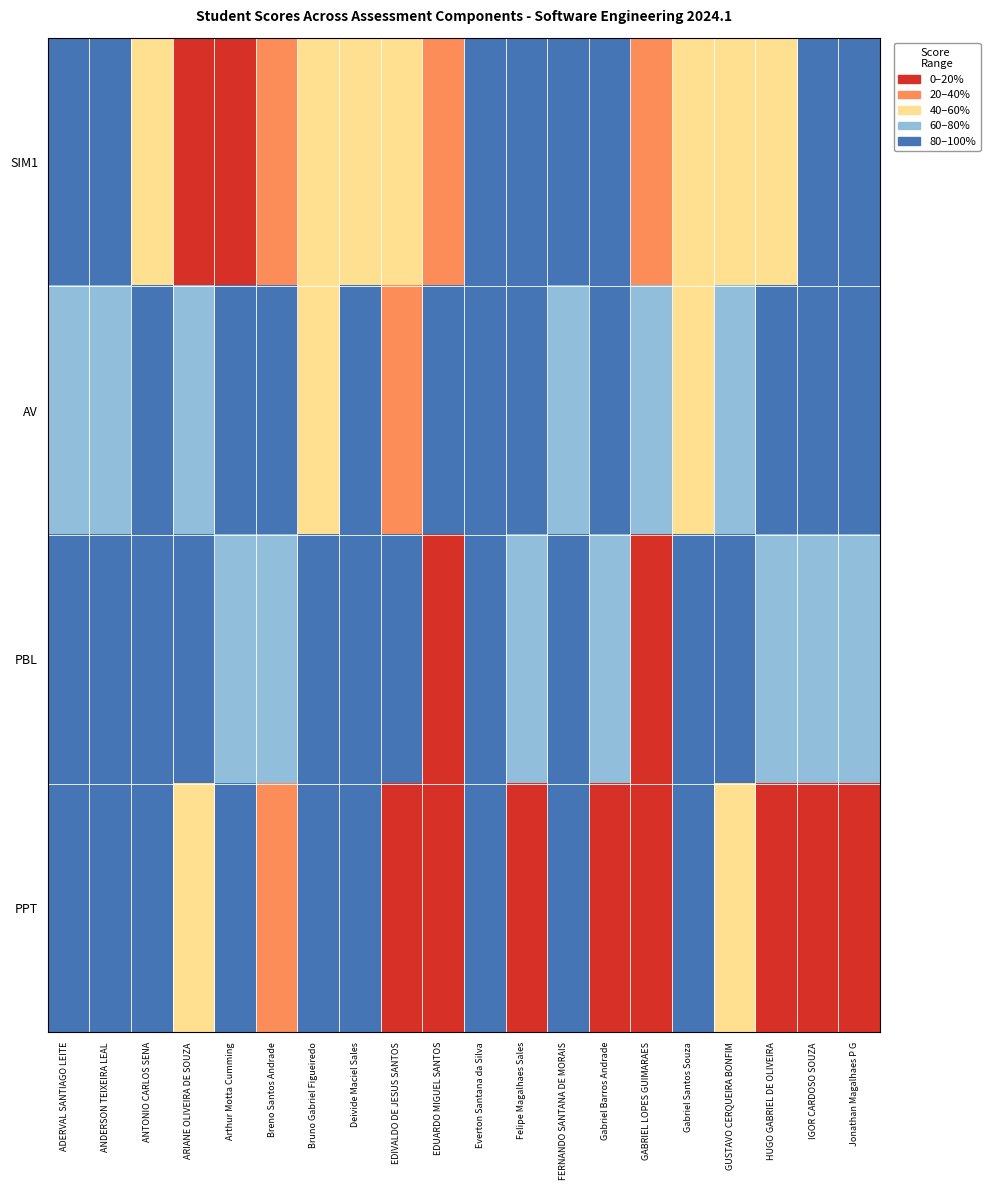

Reading left to right, transcribe all the data shown in this chart.

SIM1: ADERVAL SANTIAGO LEITE=0.9	ANDERSON TEIXEIRA LEAL=0.9	ANTONIO CARLOS SENA=0.5	ARIANE OLIVEIRA DE SOUZA=0.0	Arthur Motta Cumming=0.0	Breno Santos Andrade=0.3	Bruno Gabriel Figueiredo=0.4	Deivide Maciel Sales=0.5	EDIVALDO DE JESUS SANTOS=0.5	EDUARDO MIGUEL SANTOS=0.3	Everton Santana da Silva=0.9	Felipe Magalhaes Sales=0.9	FERNANDO SANTANA DE MORAIS=0.9	Gabriel Barros Andrade=0.9	GABRIEL LOPES GUIMARAES=0.3	Gabriel Santos Souza=0.4	GUSTAVO CERQUEIRA BONFIM=0.5	HUGO GABRIEL DE OLIVEIRA=0.5	IGOR CARDOSO SOUZA=0.9	Jonathan Magalhaes P G=0.9
AV: ADERVAL SANTIAGO LEITE=0.8	ANDERSON TEIXEIRA LEAL=0.8	ANTONIO CARLOS SENA=0.9	ARIANE OLIVEIRA DE SOUZA=0.7	Arthur Motta Cumming=1.0	Breno Santos Andrade=1.0	Bruno Gabriel Figueiredo=0.5	Deivide Maciel Sales=1.0	EDIVALDO DE JESUS SANTOS=0.4	EDUARDO MIGUEL SANTOS=0.9	Everton Santana da Silva=0.9	Felipe Magalhaes Sales=1.0	FERNANDO SANTANA DE MORAIS=0.8	Gabriel Barros Andrade=1.0	GABRIEL LOPES GUIMARAES=0.7	Gabriel Santos Souza=0.5	GUSTAVO CERQUEIRA BONFIM=0.6	HUGO GABRIEL DE OLIVEIRA=0.9	IGOR CARDOSO SOUZA=1.0	Jonathan Magalhaes P G=1.0
PBL: ADERVAL SANTIAGO LEITE=1.0	ANDERSON TEIXEIRA LEAL=1.0	ANTONIO CARLOS SENA=1.0	ARIANE OLIVEIRA DE SOUZA=0.9	Arthur Motta Cumming=0.8	Breno Santos Andrade=0.7	Bruno Gabriel Figueiredo=0.9	Deivide Maciel Sales=1.0	EDIVALDO DE JESUS SANTOS=0.8	EDUARDO MIGUEL SANTOS=0.0	Everton Santana da Silva=1.0	Felipe Magalhaes Sales=0.6	FERNANDO SANTANA DE MORAIS=1.0	Gabriel Barros Andrade=0.6	GABRIEL LOPES GUIMARAES=0.0	Gabriel Santos Souza=1.0	GUSTAVO CERQUEIRA BONFIM=0.8	HUGO GABRIEL DE OLIVEIRA=0.7	IGOR CARDOSO SOUZA=0.6	Jonathan Magalhaes P G=0.6
PPT: ADERVAL SANTIAGO LEITE=1.0	ANDERSON TEIXEIRA LEAL=1.0	ANTONIO CARLOS SENA=1.0	ARIANE OLIVEIRA DE SOUZA=0.5	Arthur Motta Cumming=1.0	Breno Santos Andrade=0.4	Bruno Gabriel Figueiredo=1.0	Deivide Maciel Sales=1.0	EDIVALDO DE JESUS SANTOS=0.0	EDUARDO MIGUEL SANTOS=0.0	Everton Santana da Silva=1.0	Felipe Magalhaes Sales=0.0	FERNANDO SANTANA DE MORAIS=1.0	Gabriel Barros Andrade=0.0	GABRIEL LOPES GUIMARAES=0.0	Gabriel Santos Souza=1.0	GUSTAVO CERQUEIRA BONFIM=0.5	HUGO GABRIEL DE OLIVEIRA=0.0	IGOR CARDOSO SOUZA=0.0	Jonathan Magalhaes P G=0.0